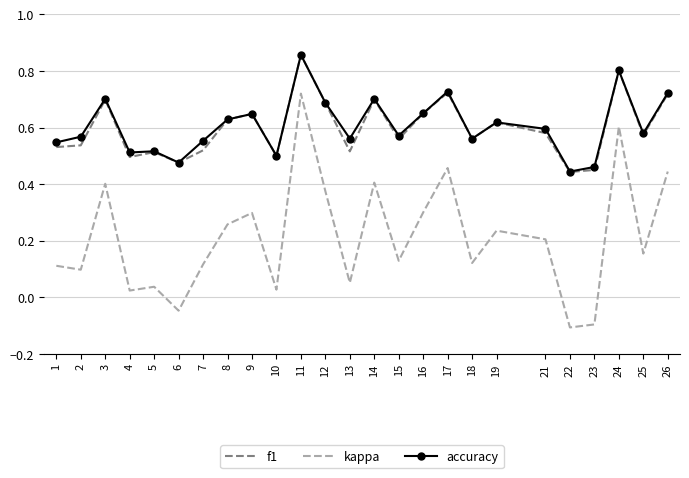

Which series has the largest range (max minus min)?

kappa